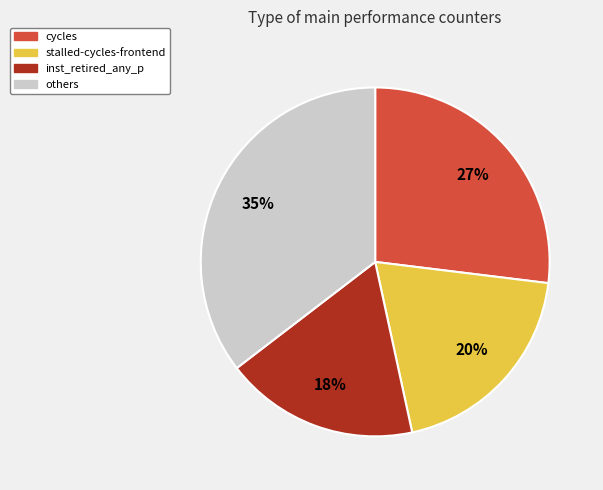

Which slice is the largest?

others